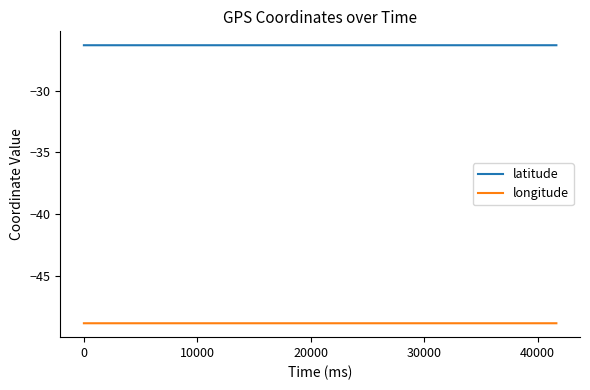

Which series has the largest total across all categories?

latitude